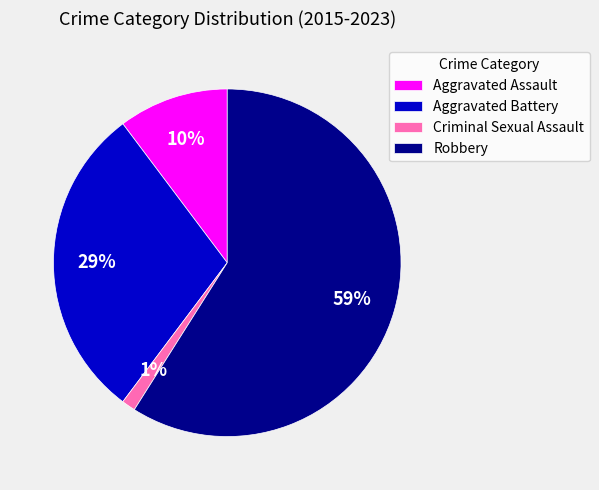

Which category has the smallest portion of the pie?

Criminal Sexual Assault